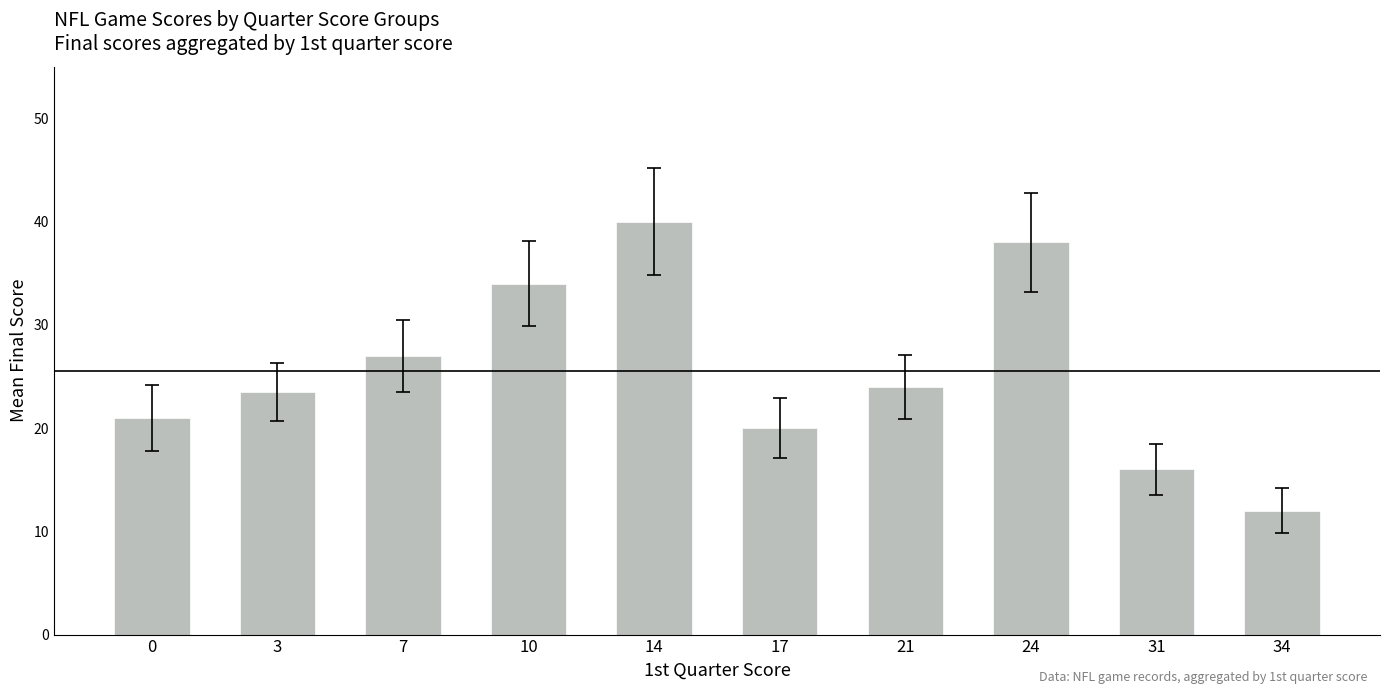

True or false: the data shows 24.0 at 21.

True